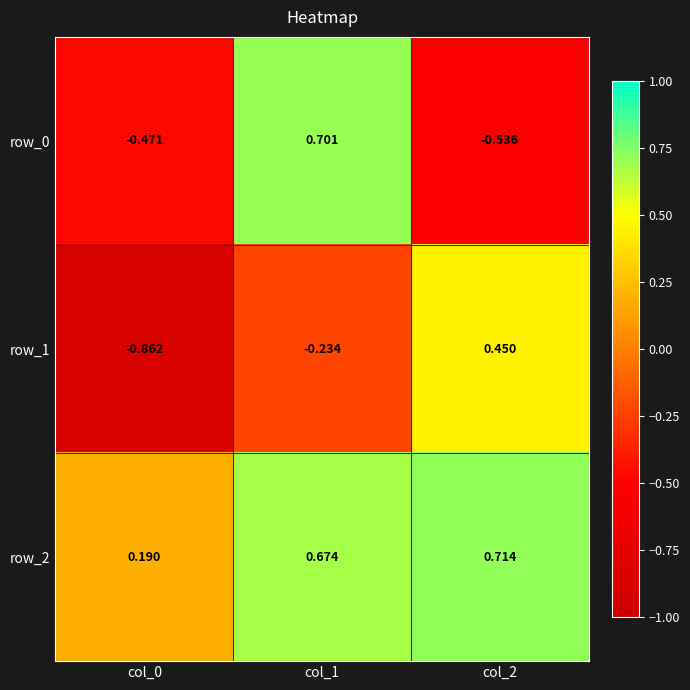

At how many categories does at least one series exceed 0?

3